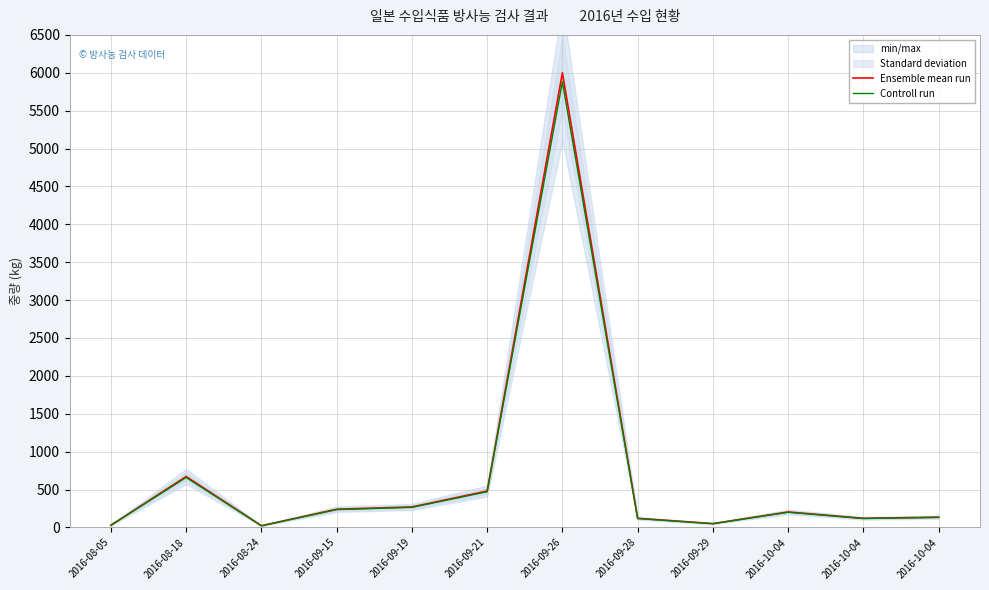

What are all the series names shown in the legend?

Ensemble mean run, Controll run